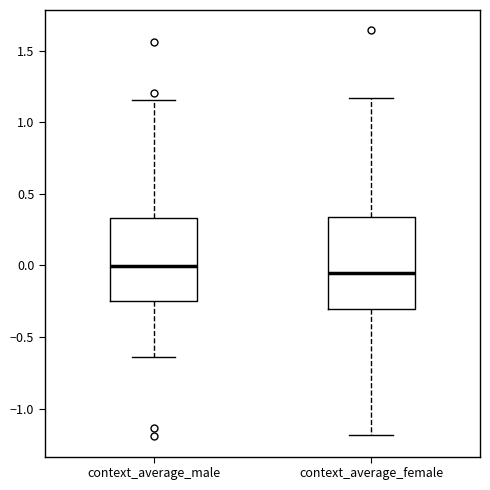

Reading left to right, transcribe this box plot: for each box, give where its median line is, the range the box spans, and where its two whiskers end, as read against the y-axis. The values are not printed on the chart, so give them approximately, as read against the axis.

context_average_male: median 0.00, box -0.25 to 0.35, whiskers -0.65 to 1.15
context_average_female: median -0.05, box -0.30 to 0.35, whiskers -1.20 to 1.15